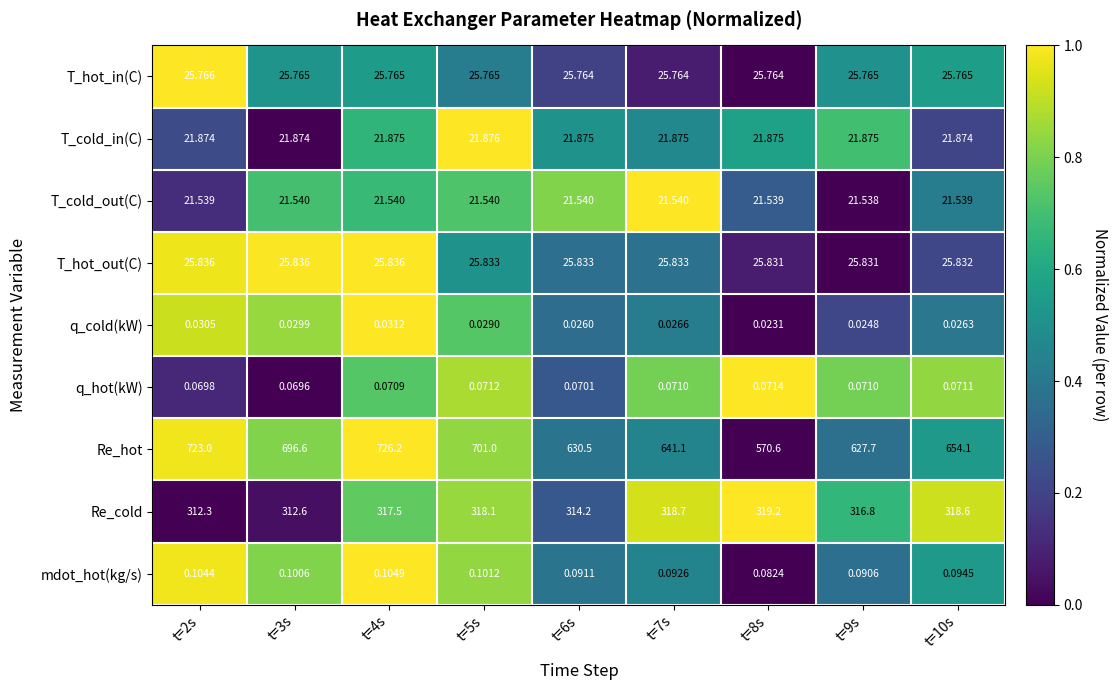

At which category is the sum across all series the highest?

t=4s